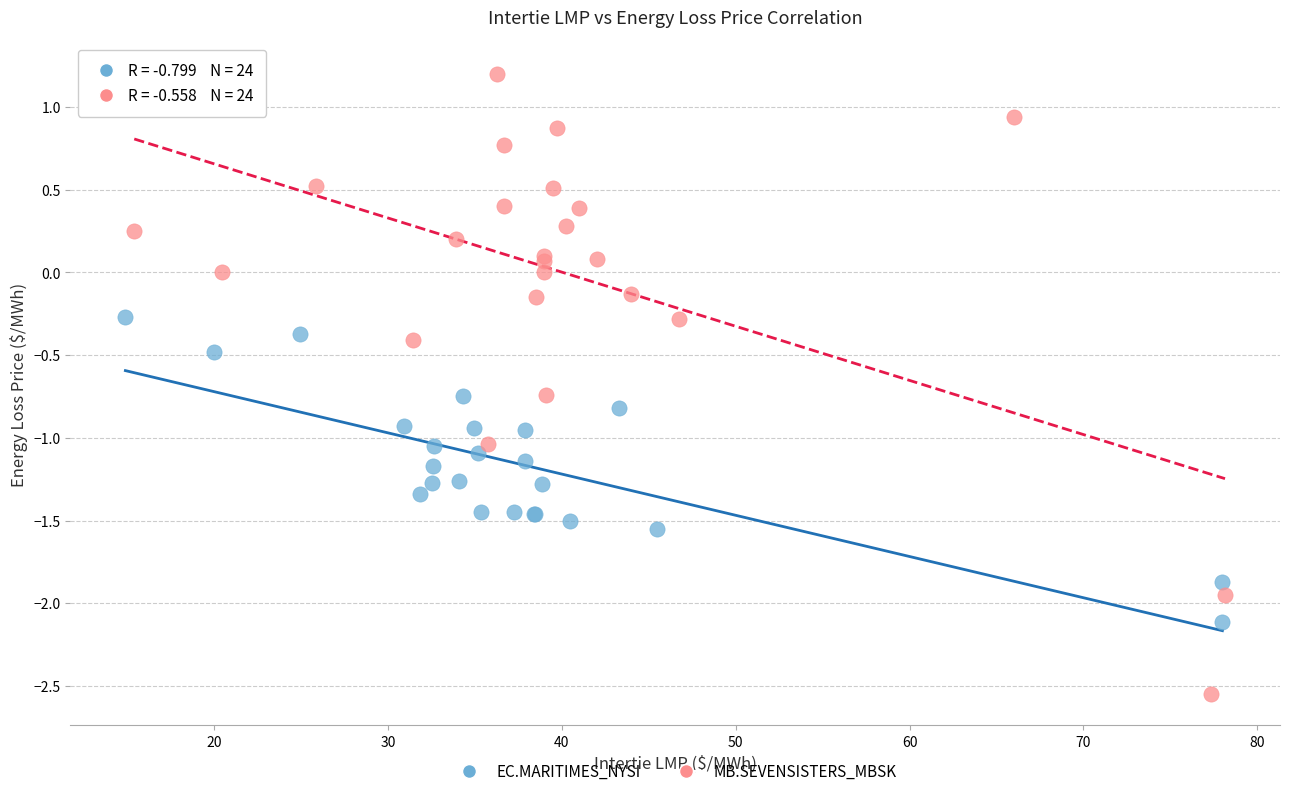

What are all the series names shown in the legend?

EC.MARITIMES_NYSI, MB.SEVENSISTERS_MBSK